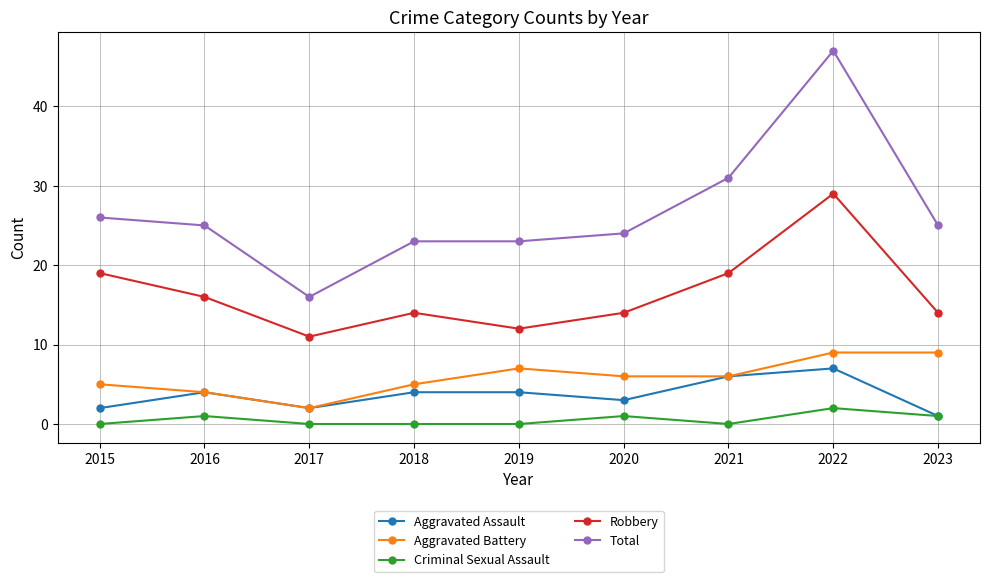

At which category does Criminal Sexual Assault reach its first local peak?

2016